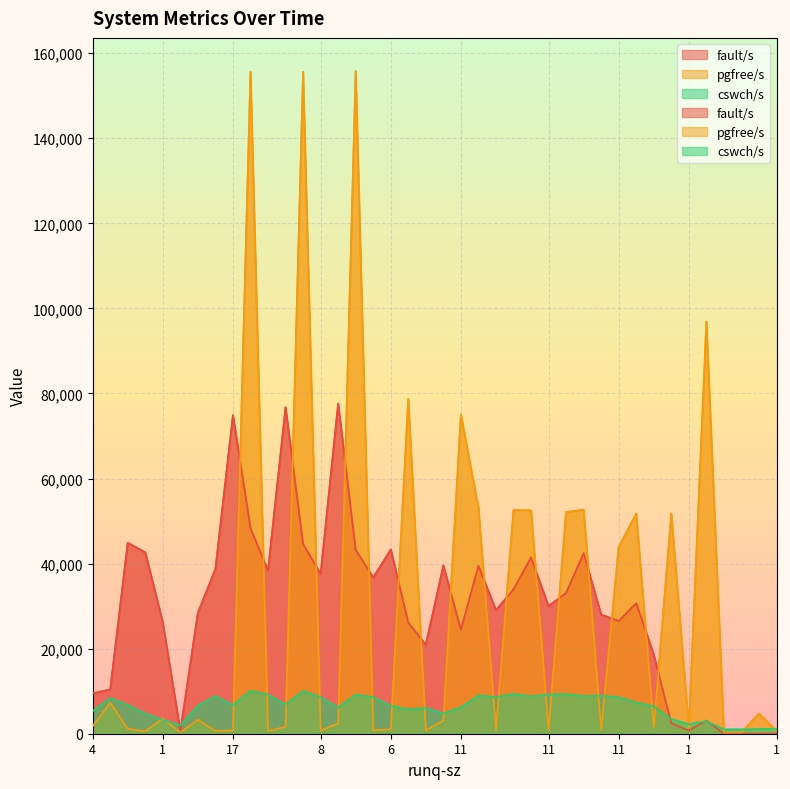

True or false: pgfree/s has a value of 2559 at 7.

False